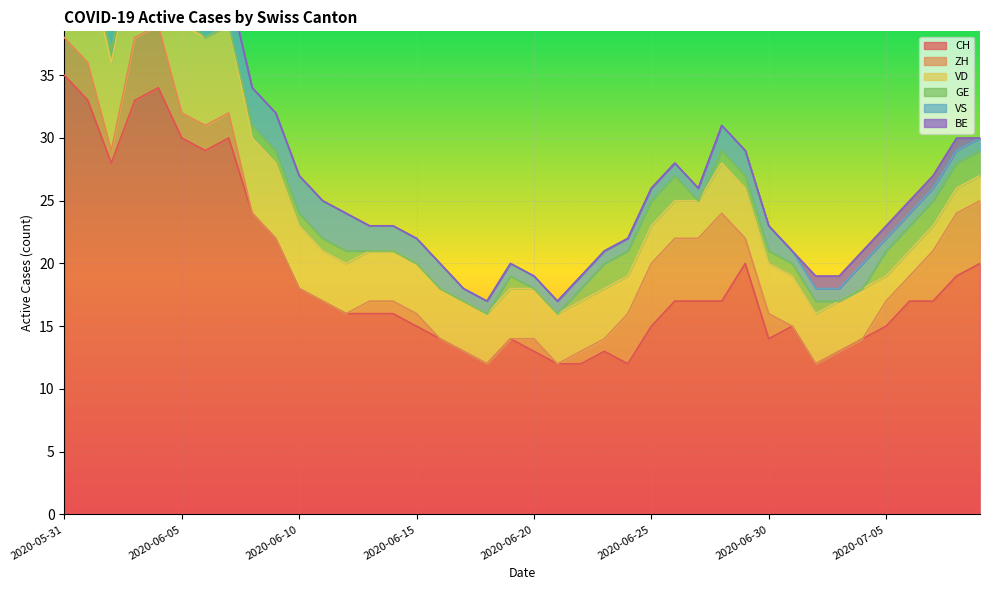

What is the label of the 21st point from the right?

2020-06-19